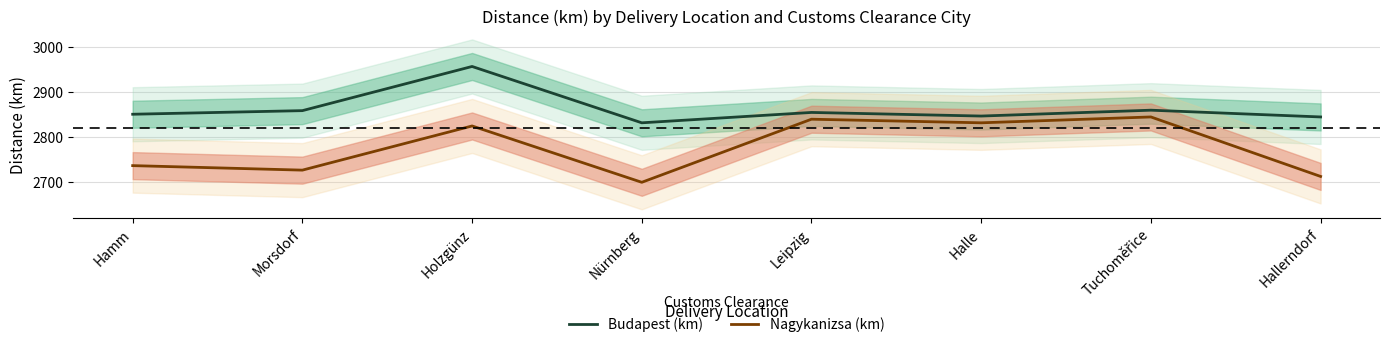

What is the minimum value shown in the chart?

2700